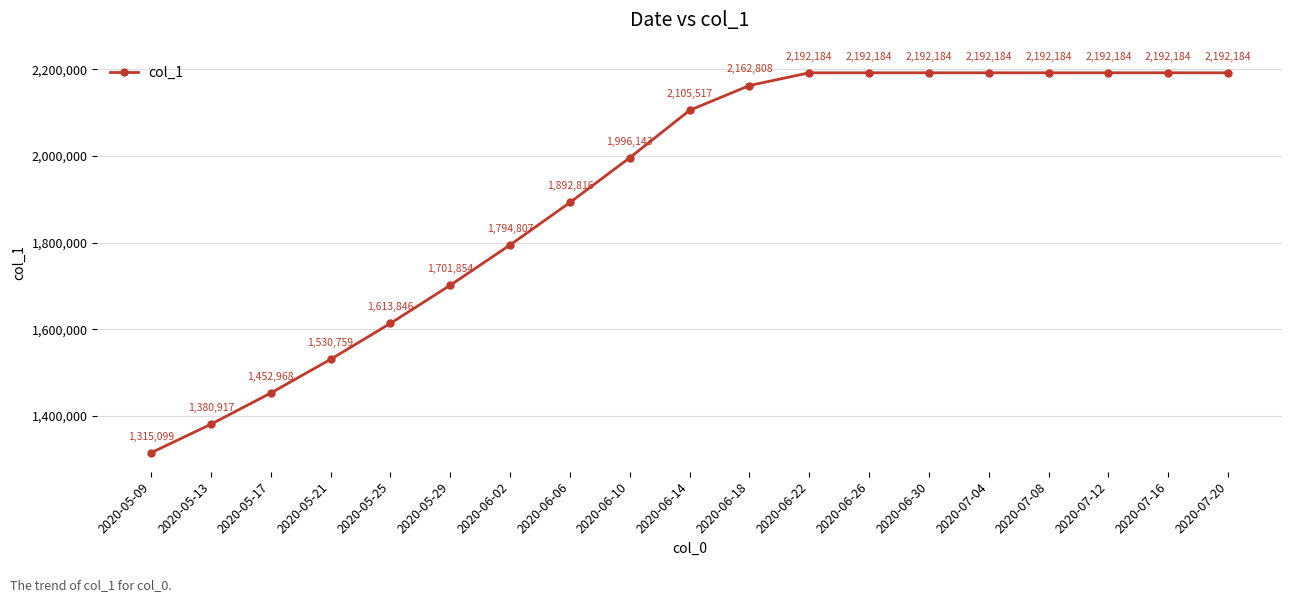

Is this an area chart (filled region under the line)?

No